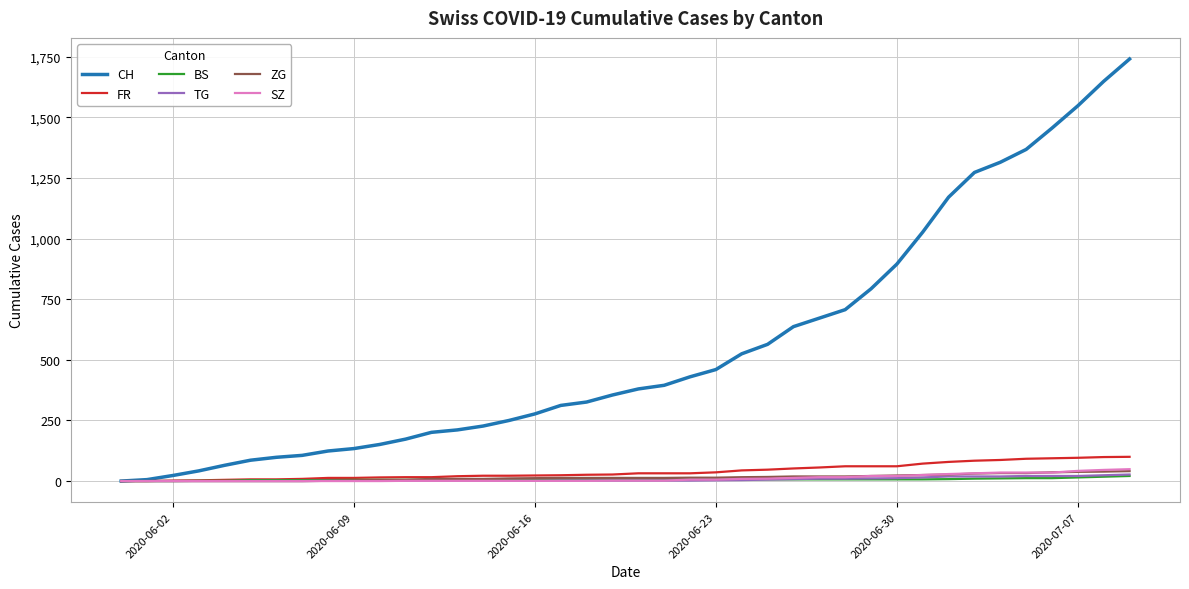

What is the maximum value shown in the chart?

1741